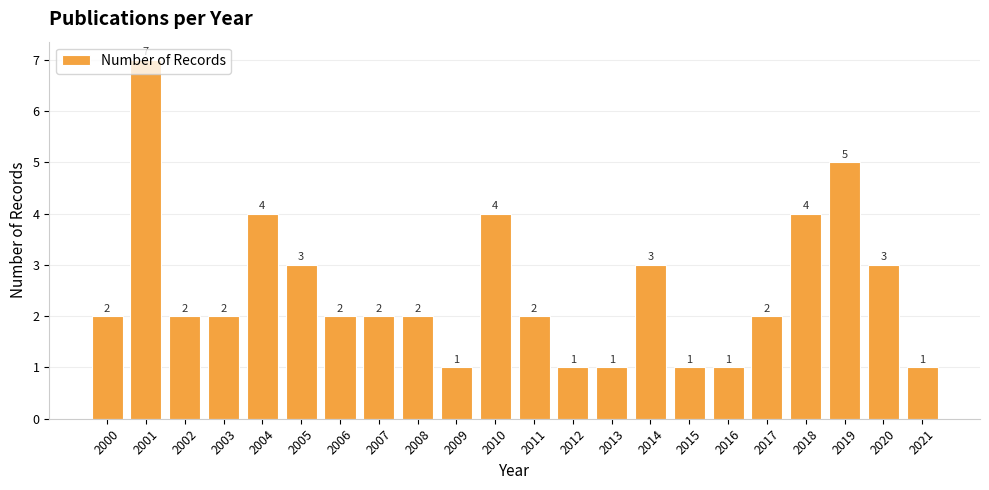

Reading left to right, transcribe all the data shown in this chart.

2	7	2	2	4	3	2	2	2	1	4	2	1	1	3	1	1	2	4	5	3	1